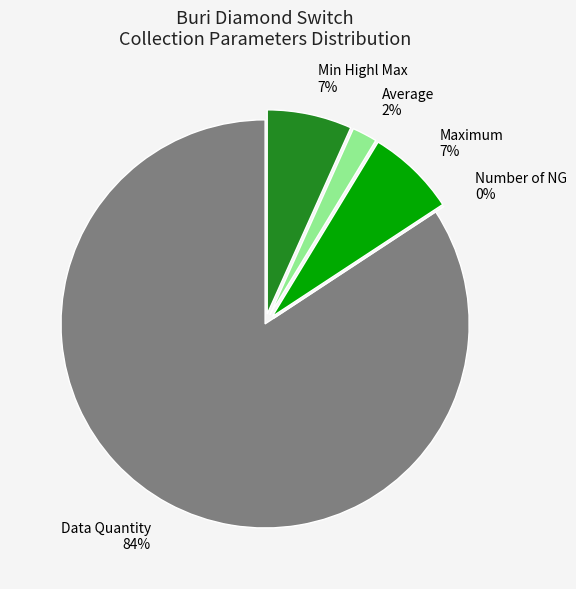

Which category has the biggest portion of the pie?

Data Quantity